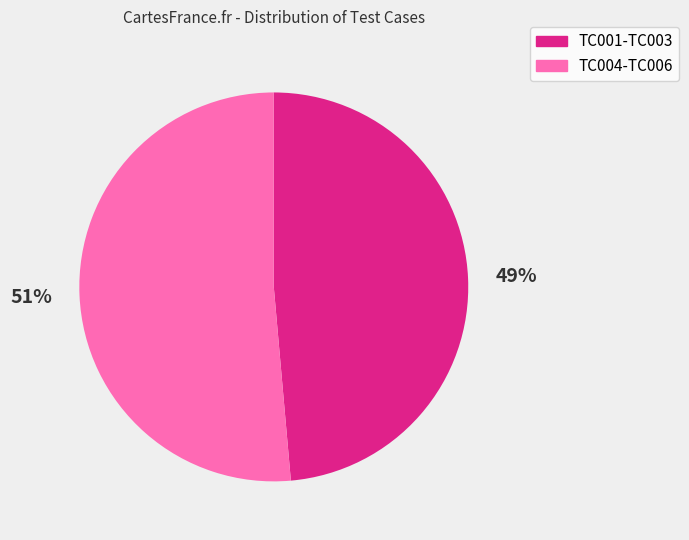

Count the number of slices in the pie.

2